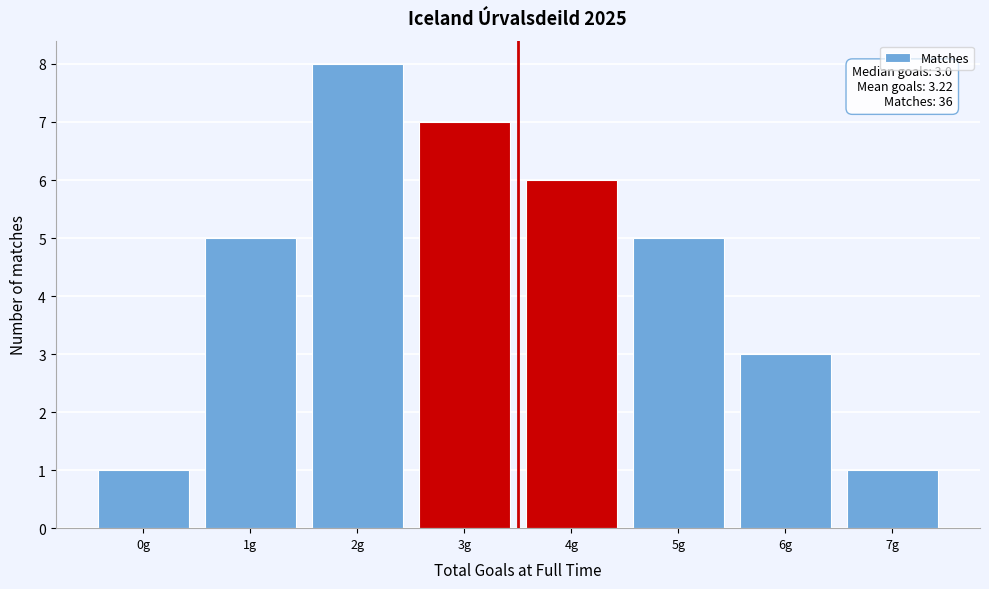

Which range on the x-axis has the tallest bar?

1.5 to 2.5